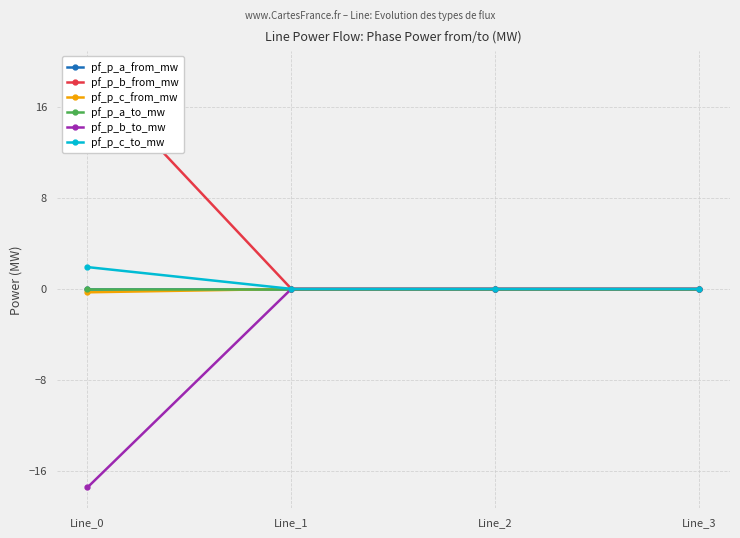

What is the maximum value for pf_p_c_to_mw?

1.9